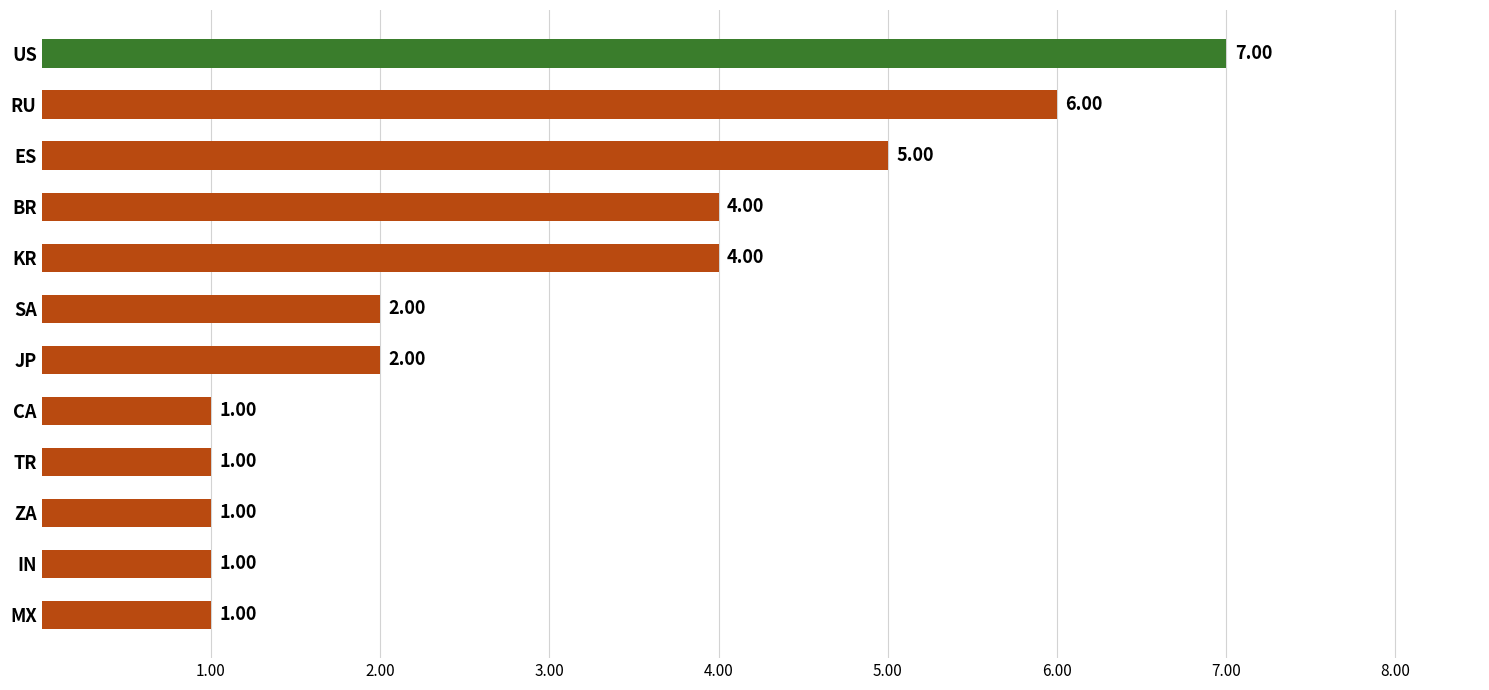

What is the difference between the maximum and minimum values?

6